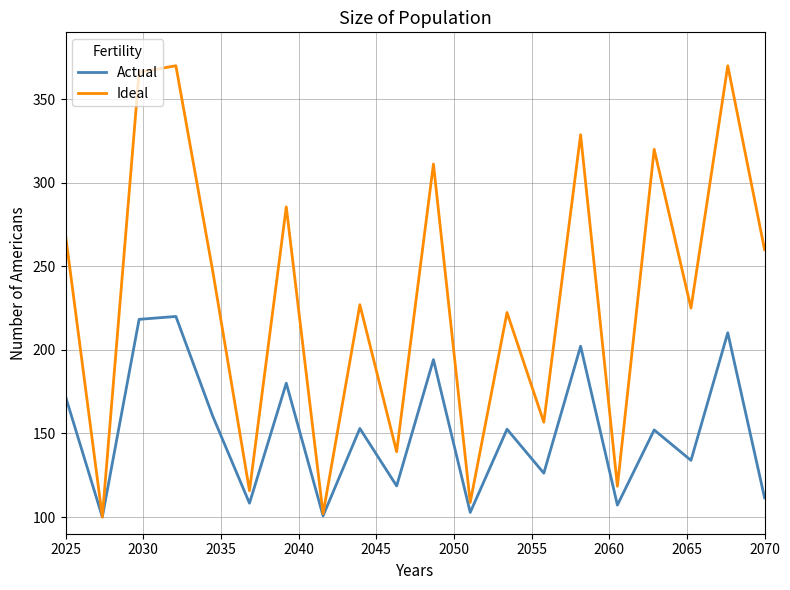

Which series has the largest range (max minus min)?

Ideal